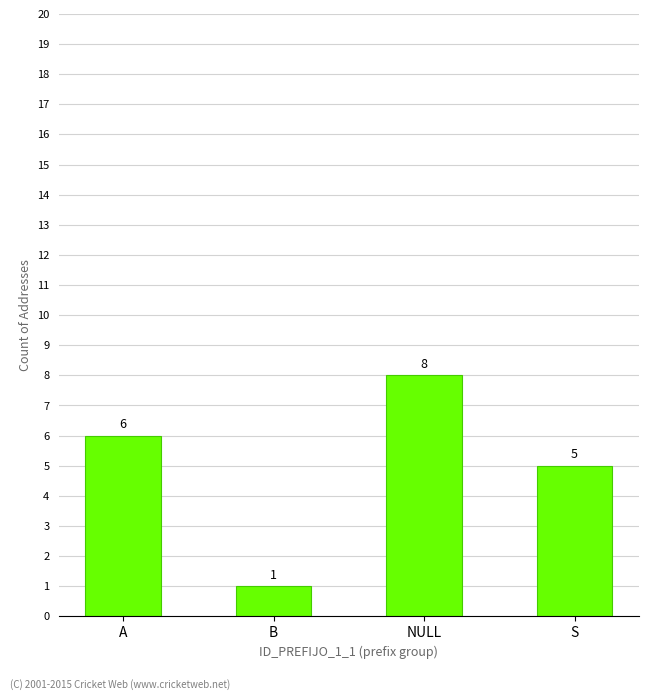

At which label is the value closest to 4?

S